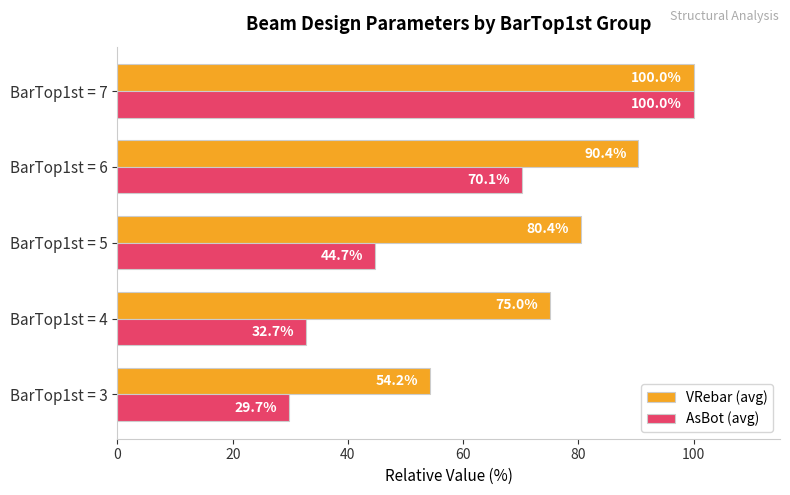

At which category is the sum across all series the highest?

BarTop1st = 7